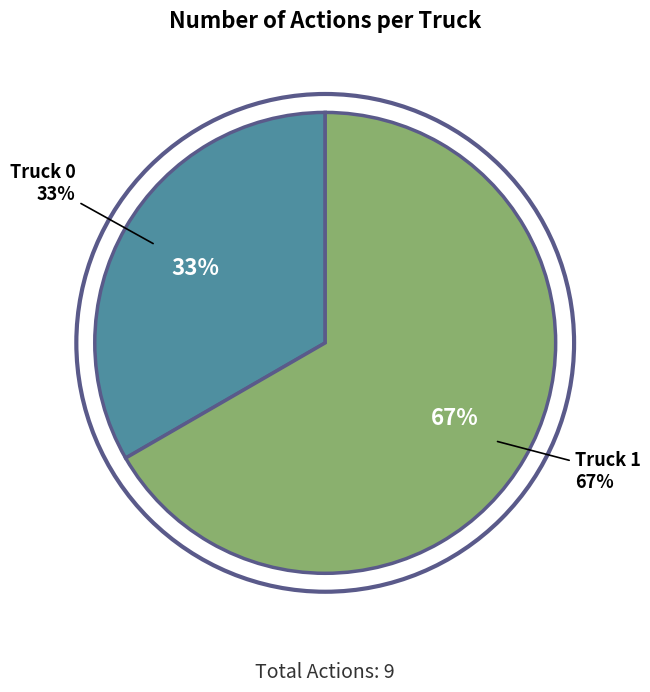

The Truck 1 slice represents 57% of the pie. True or false?

False